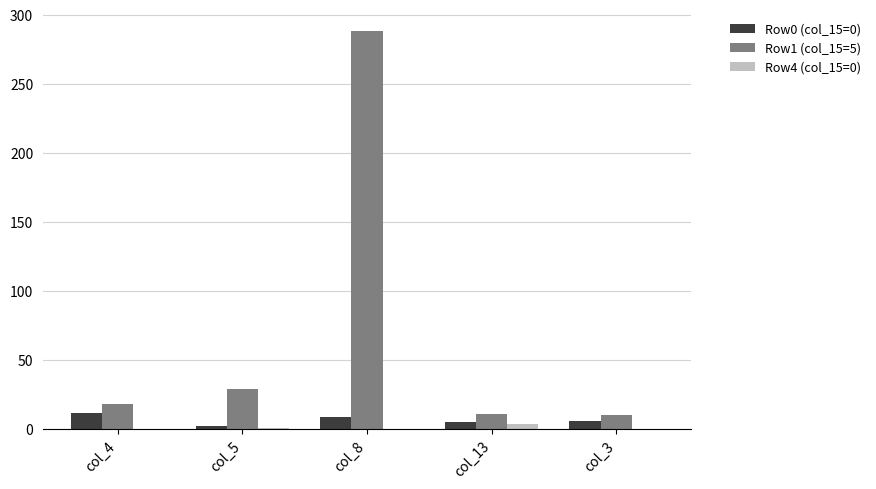

Which series has the largest range (max minus min)?

Row1 (col_15=5)